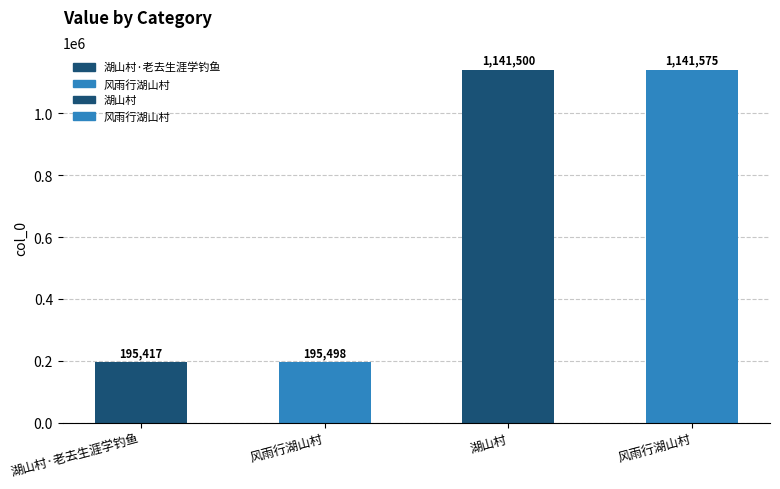

What is the label of the 4th bar from the right?

湖山村·老去生涯学钓鱼